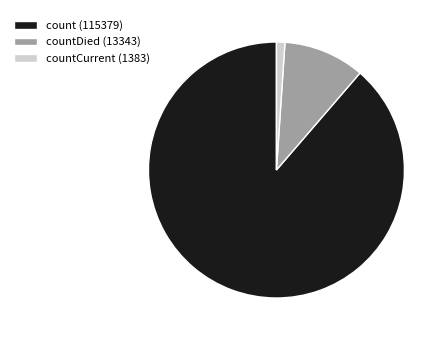

Which category has the biggest portion of the pie?

count (115379)